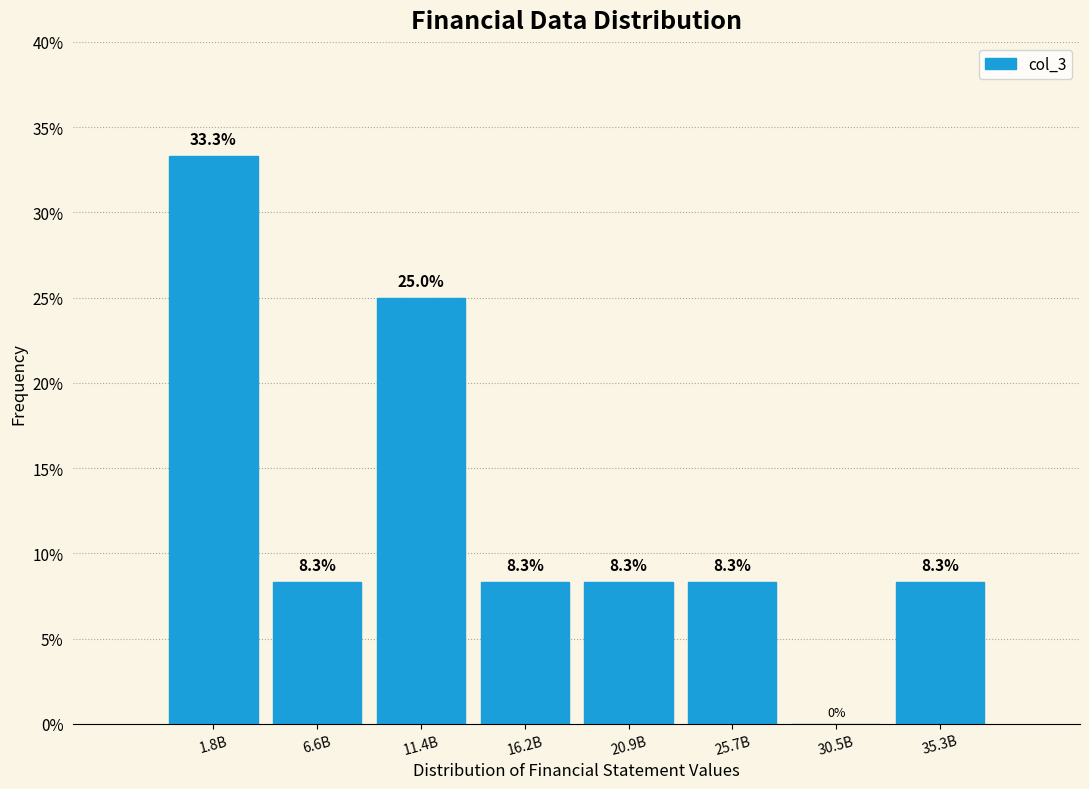

Reading right to left, extract all data points from this chart.

35.3B=8.3	30.5B=0.0	25.7B=8.3	20.9B=8.3	16.2B=8.3	11.4B=25.0	6.6B=8.3	1.8B=33.3